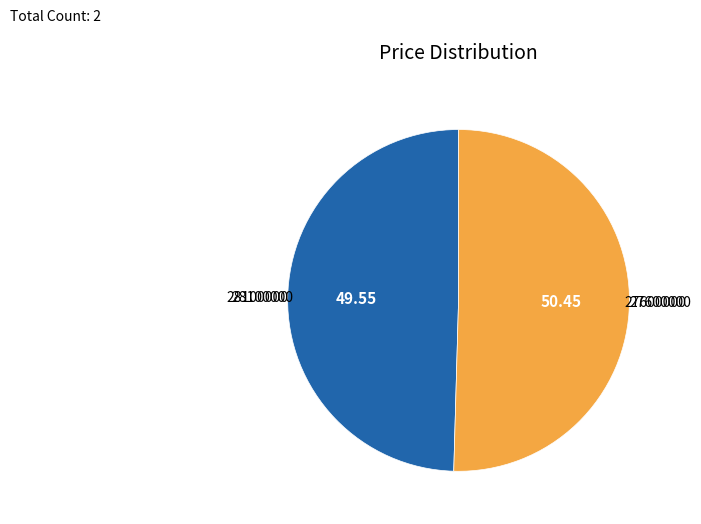

Count the number of slices in the pie.

2